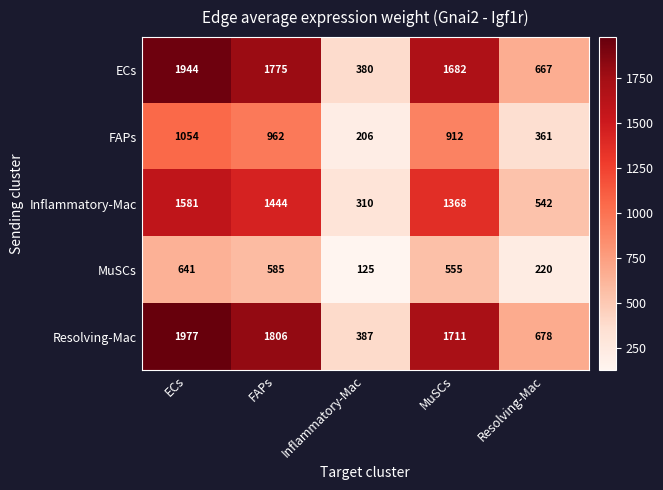

True or false: ECs has a value of 2710 at FAPs.

False